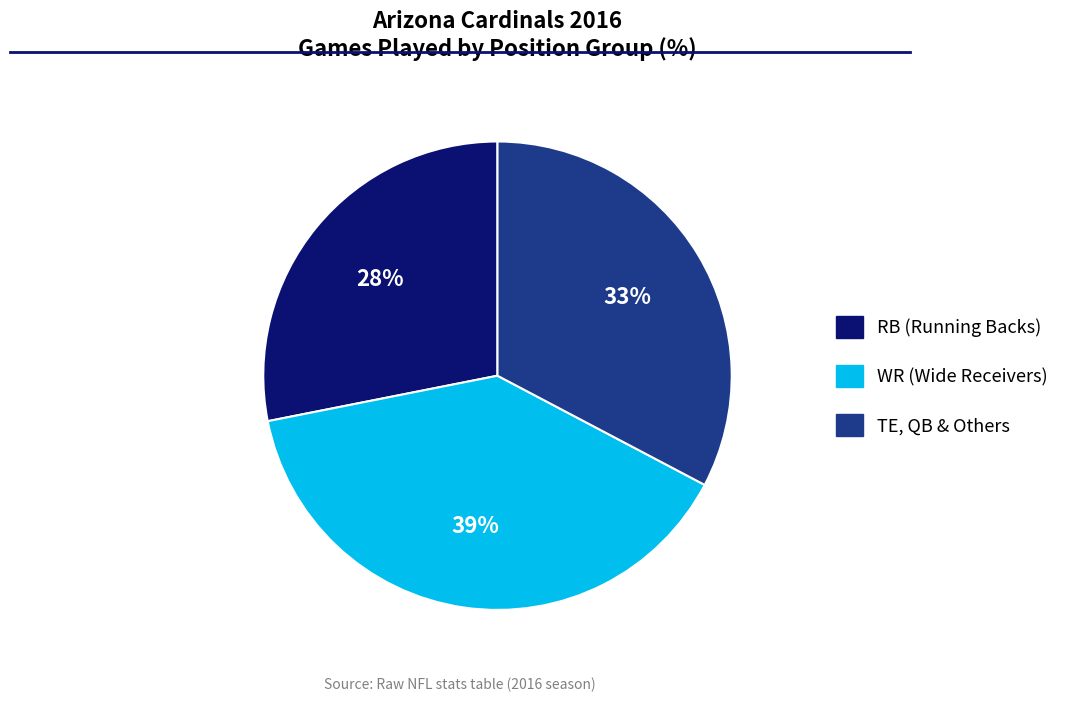

How many segments does this pie chart have?

3